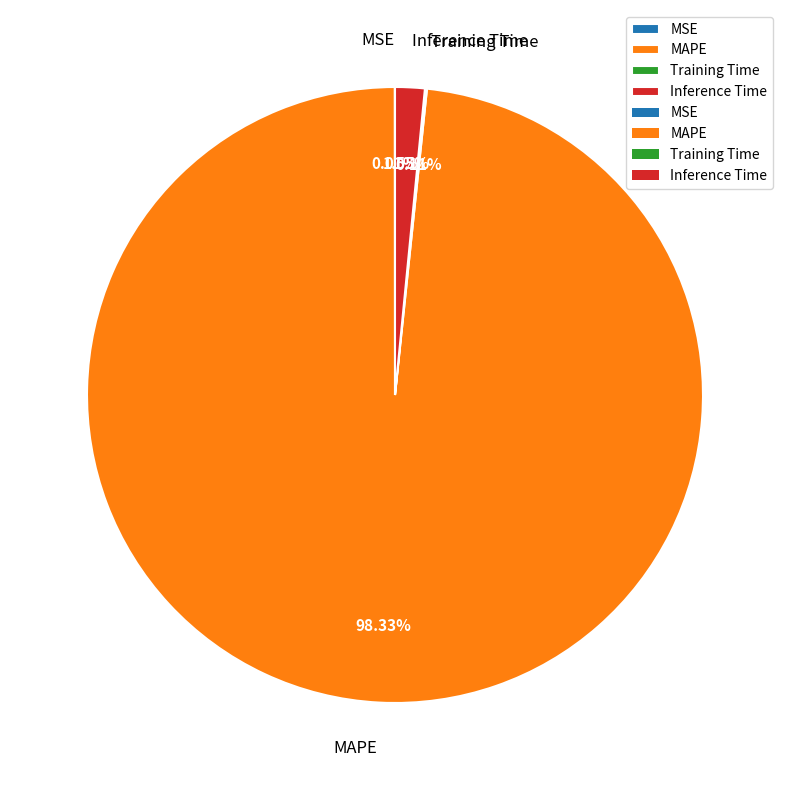

Is MAPE the majority of the pie?

Yes